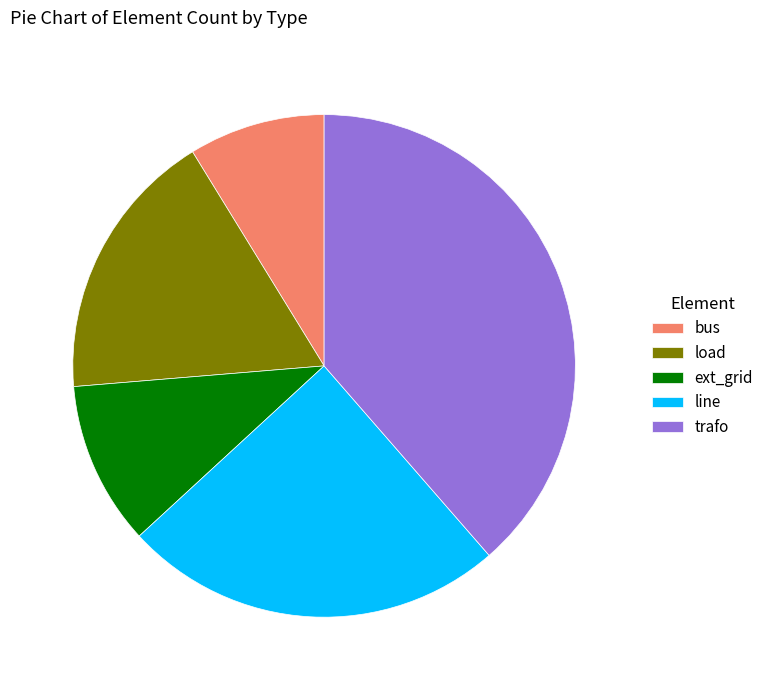

Combined, do load and line account for over 50%?

No